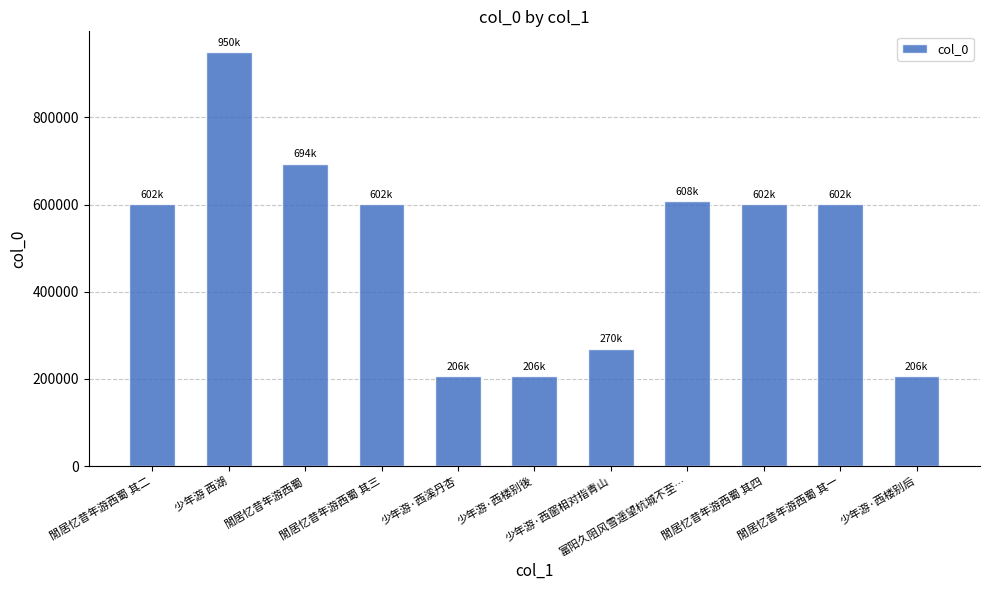

What is the value of the 8th bar from the left?

608015